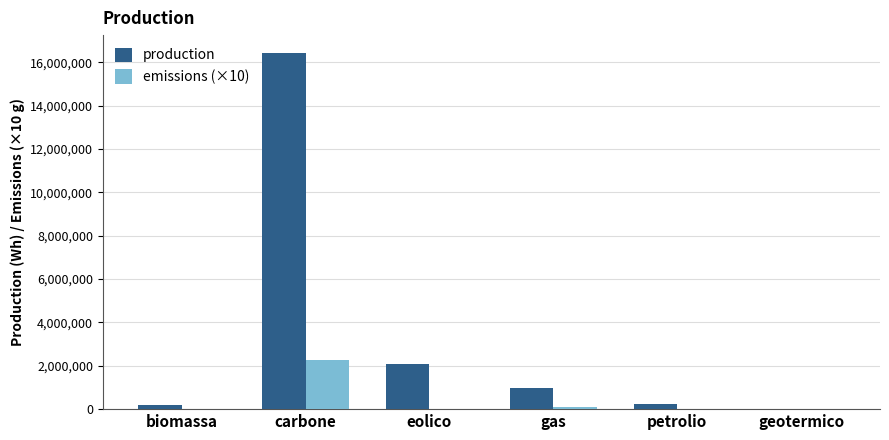

Where is production nearest to the value 8215740?

eolico